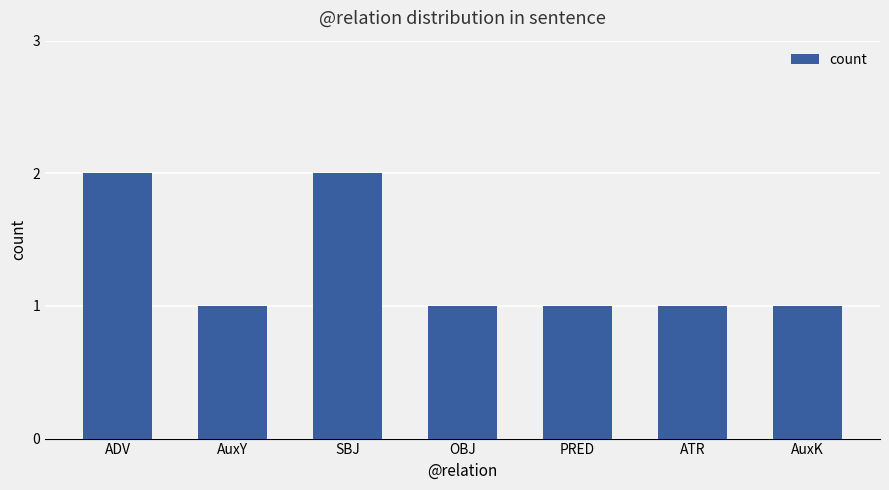

Is it true that the value at OBJ is 2?

False